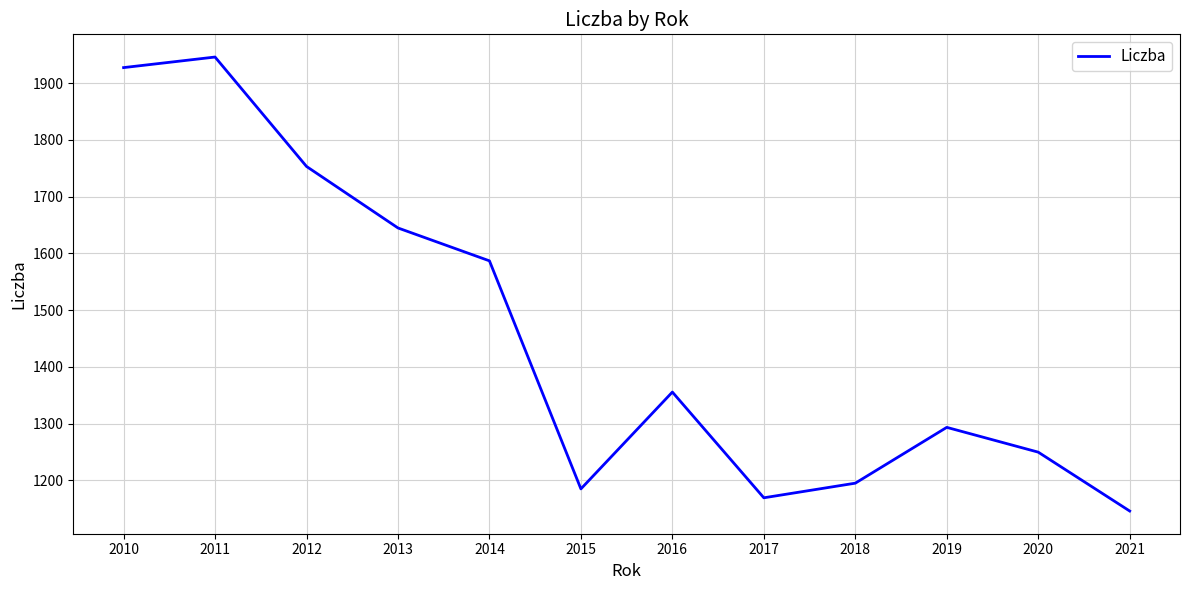

The value at 2012 is 2991.6. True or false?

False